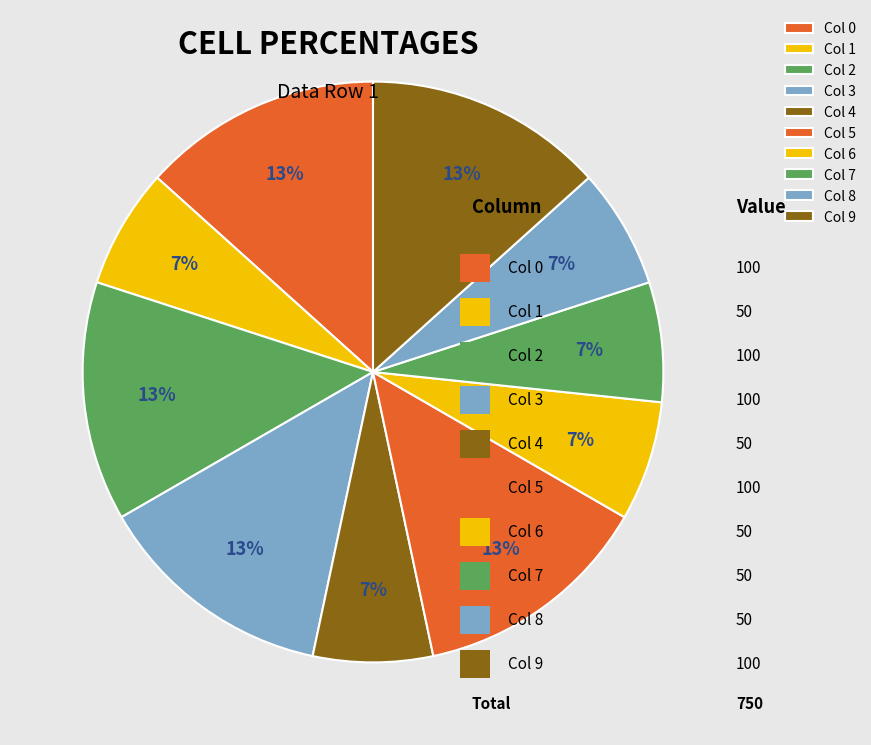

To the nearest percent, what is the average slice percentage?

10%